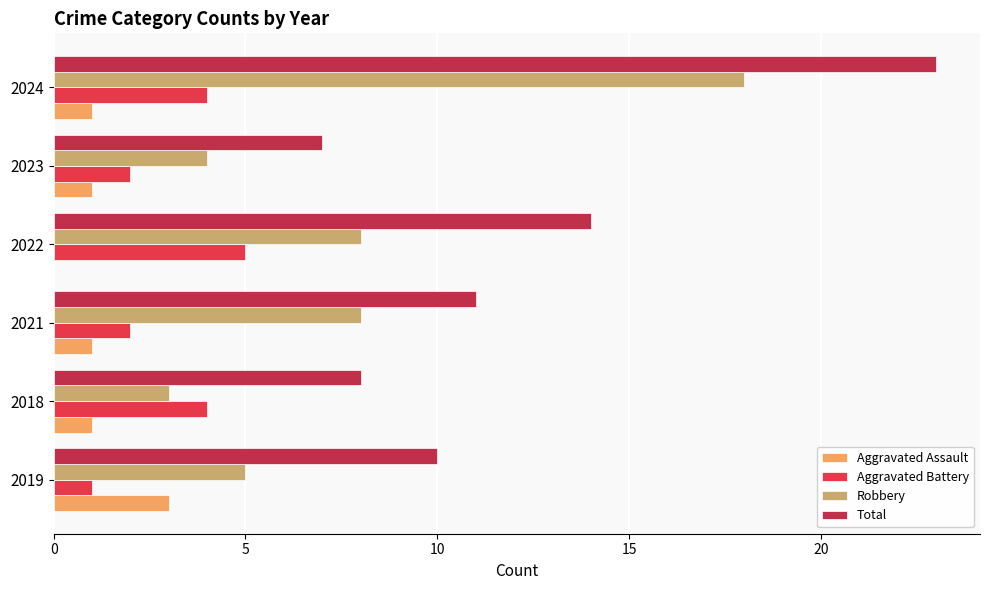

What is the sum of the Robbery values at 2018 and 2024?

21